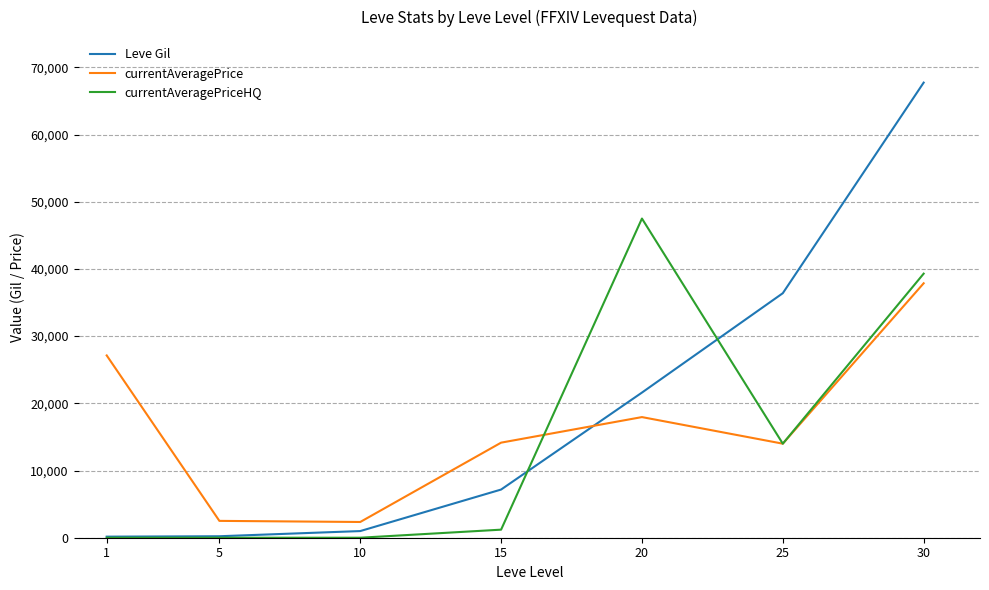

What is the greatest value displayed?

67730